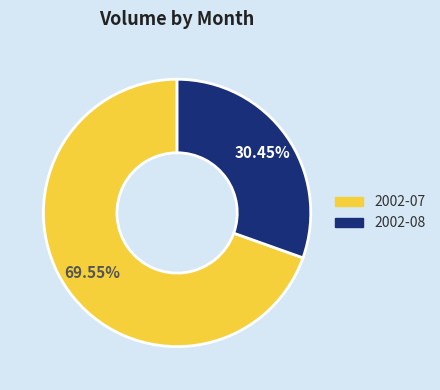

Is there any slice that represents more than half of the pie?

Yes